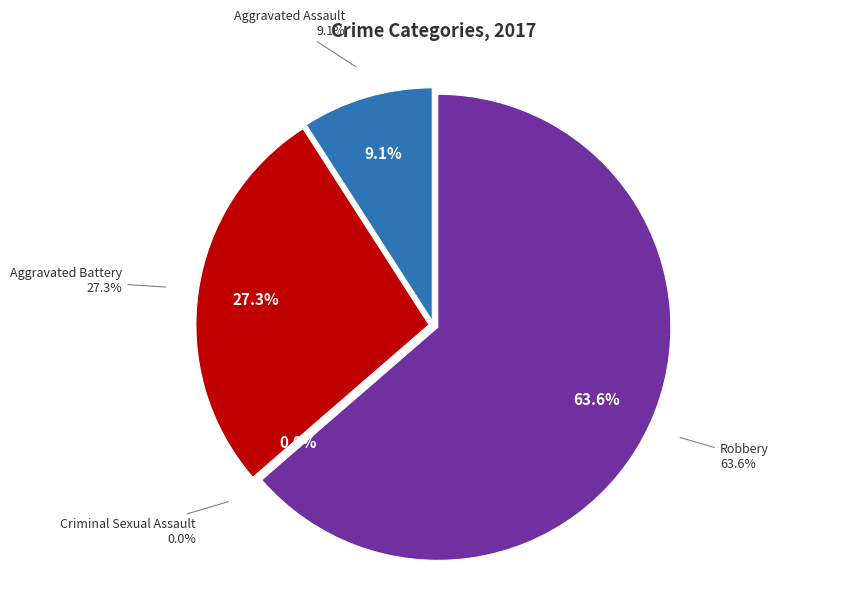

True or false: Robbery accounts for 64% of the total.

True